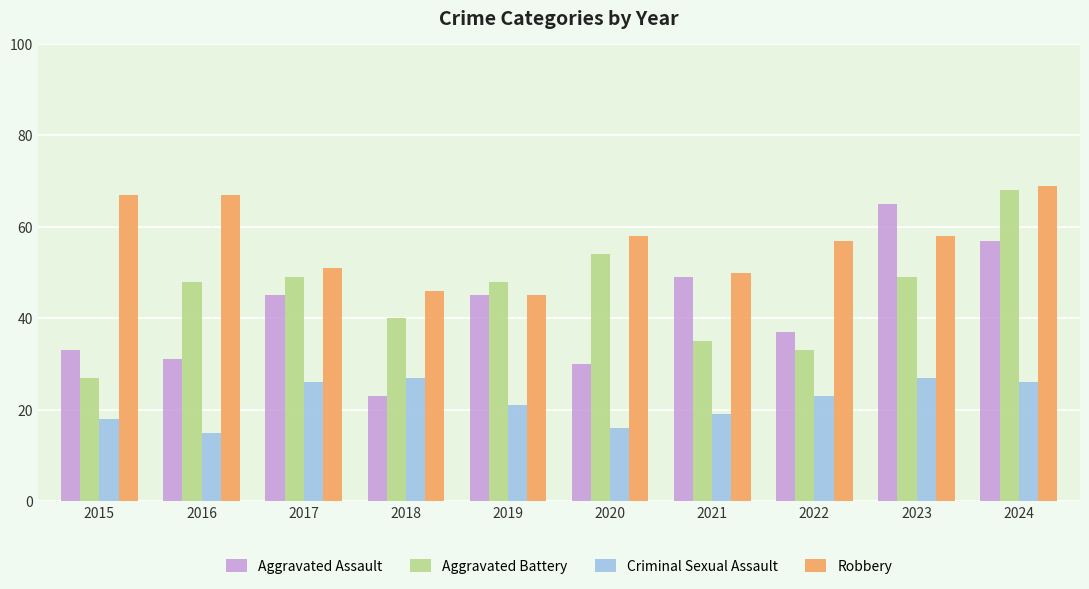

True or false: Aggravated Battery has a value of 48 at 2016.

True